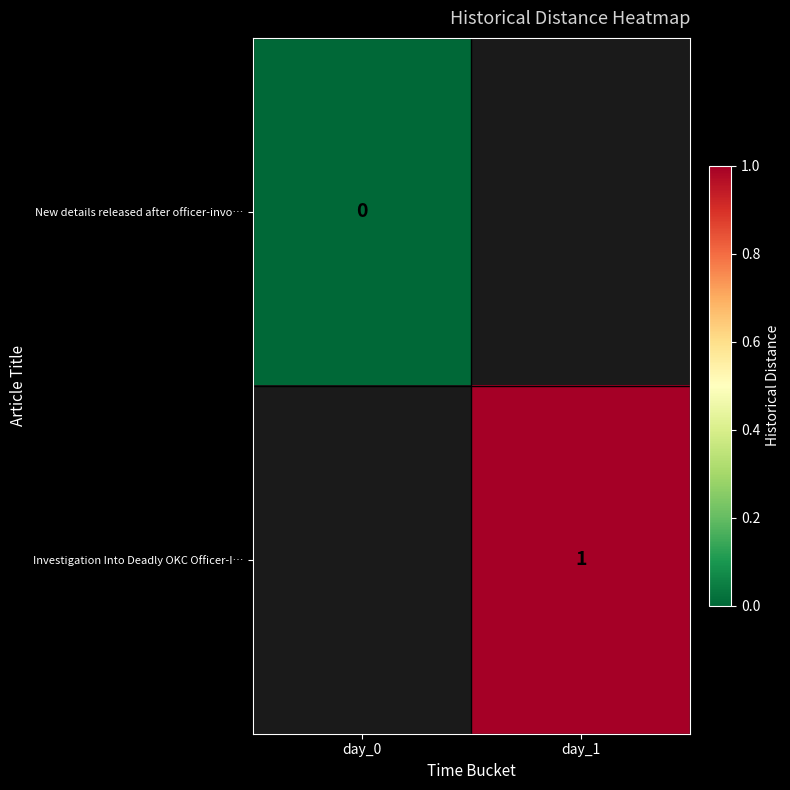

The value of Investigation Into Deadly OKC Officer-I… at day_1 is 2. True or false?

False